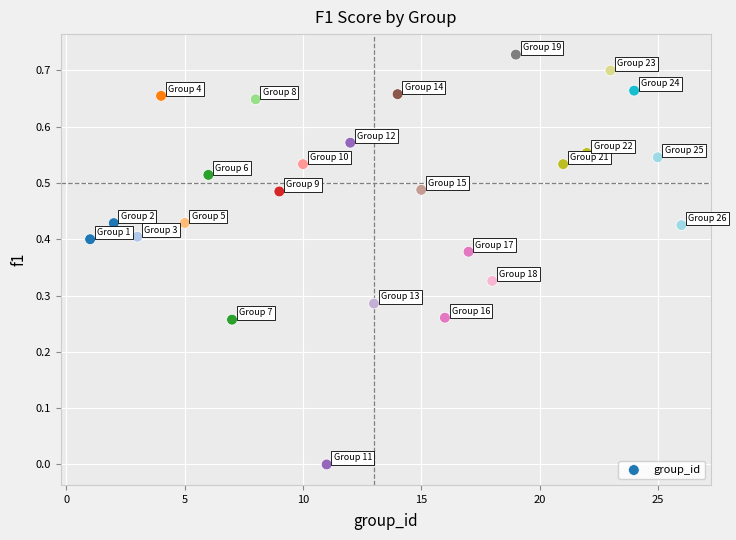

What is the range of X values (max minus min)?

25.0